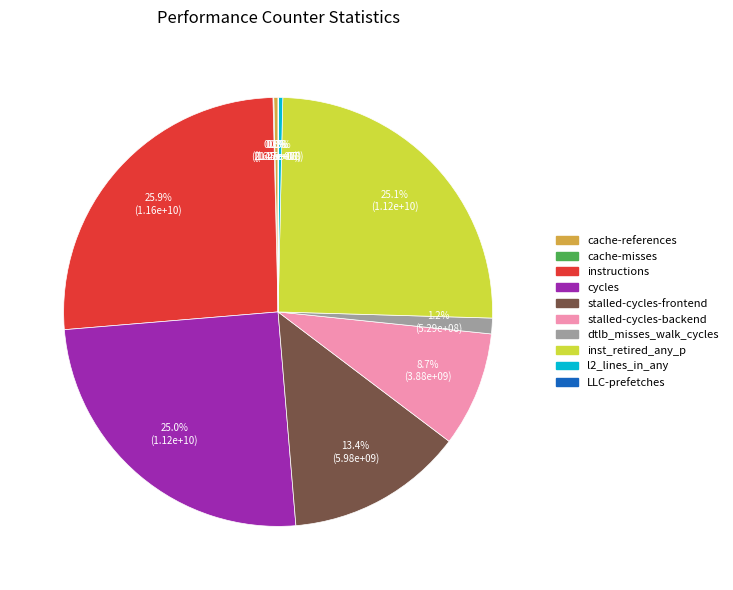

To the nearest percent, what is the difference between the largest and smallest slice percentages?

26%